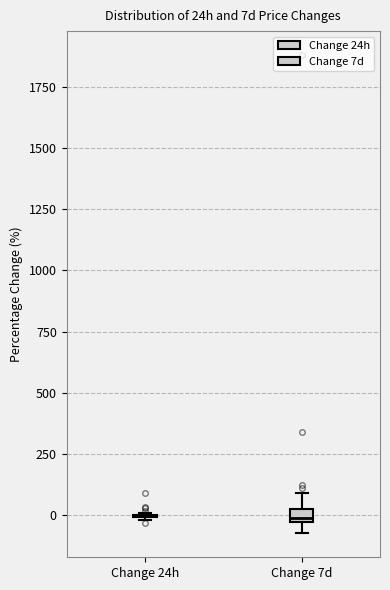

Where is the lower edge of the box for Change 7d on the y-axis? The values are not printed on the chart, so give them approximately, as read against the axis.

-50